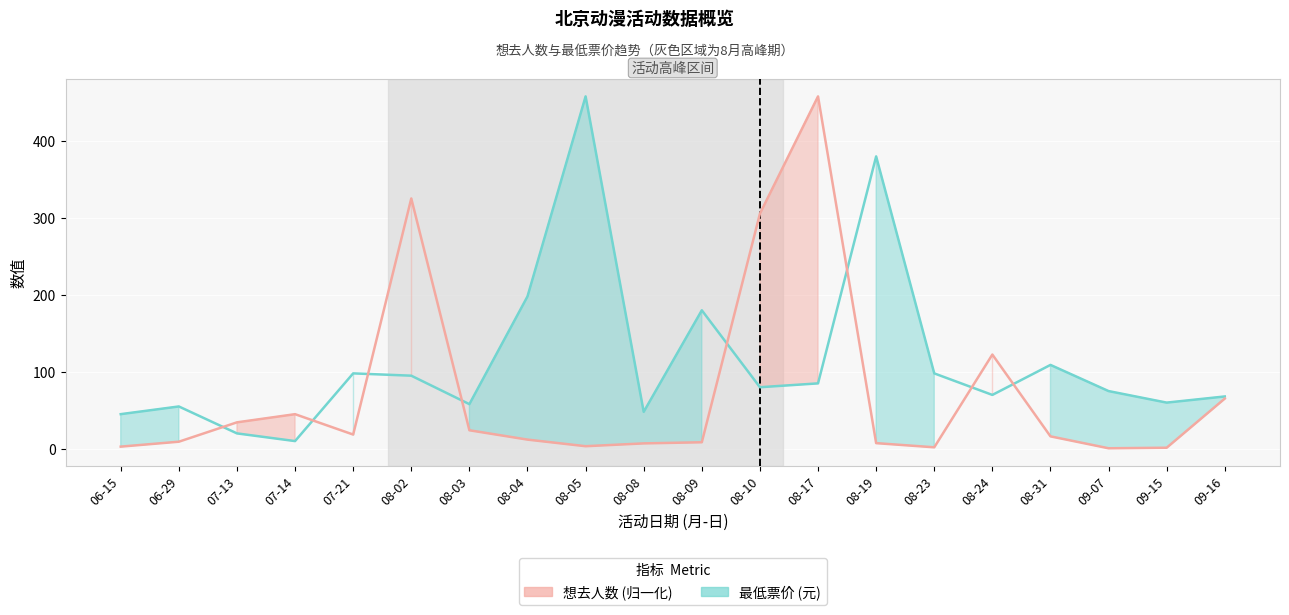

Rank the series by their maximum value, from lowest to highest.

最低票价 (元), 想去人数 (归一化)